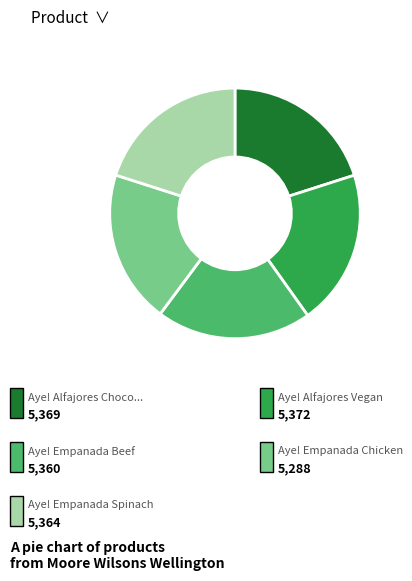

Is there a majority slice in this chart?

No